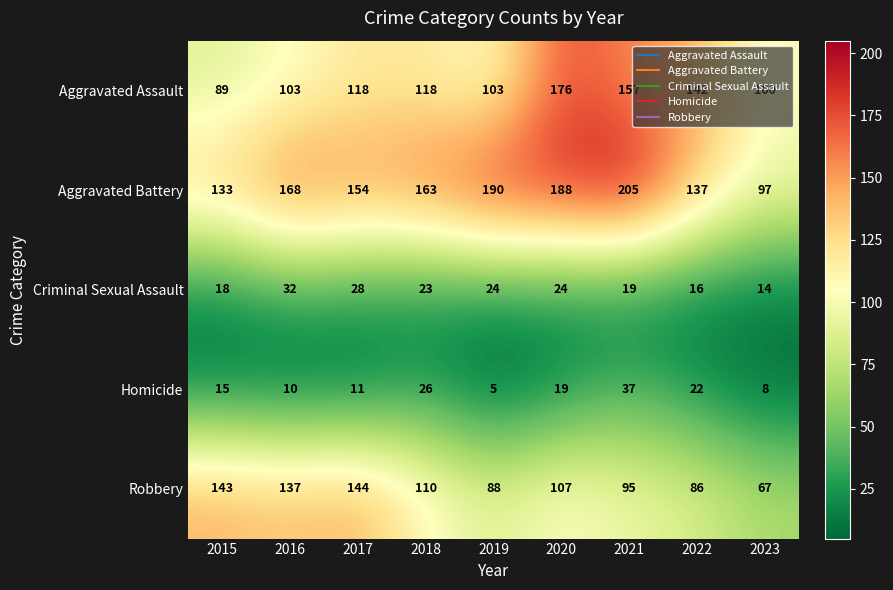

Is it true that Criminal Sexual Assault equals 6 at 2022?

False